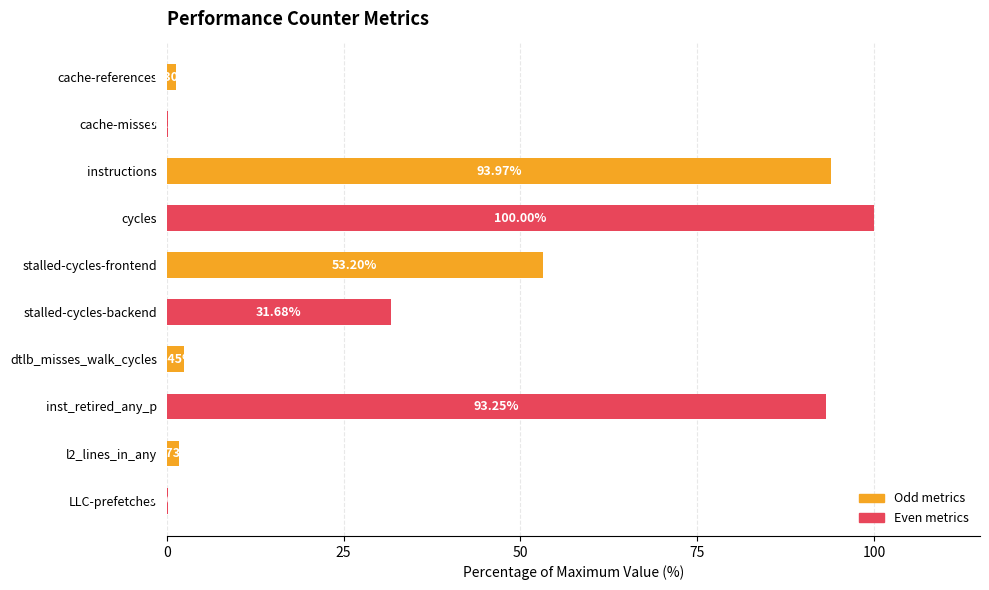

What is the sum of the values at cache-references and stalled-cycles-backend?

33.0